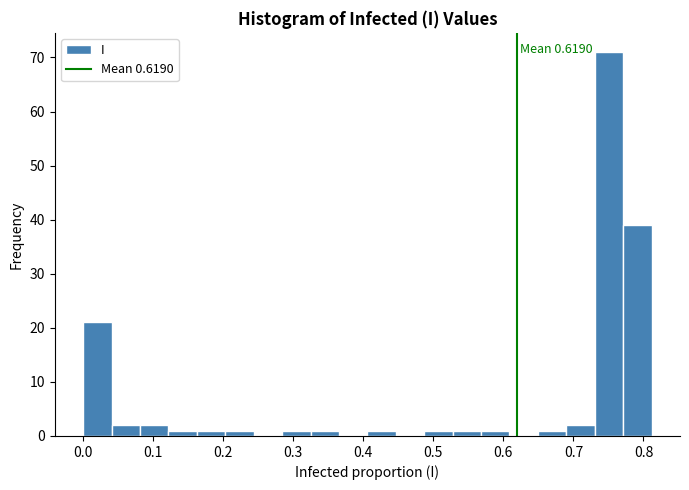

Which range on the x-axis has the tallest bar?

0.73 to 0.77